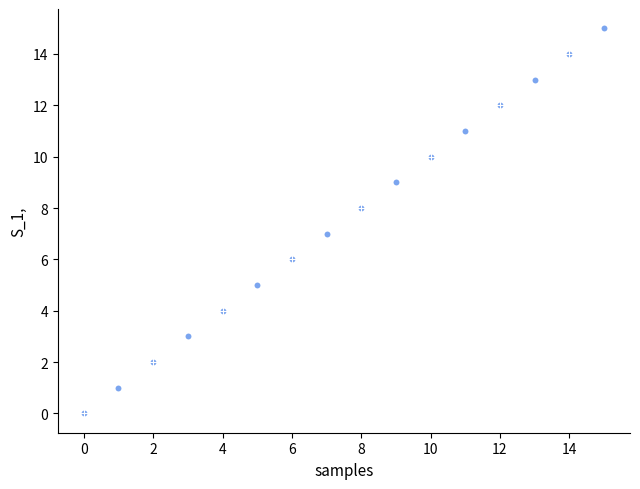

What is the range of Y values (max minus min)?

15